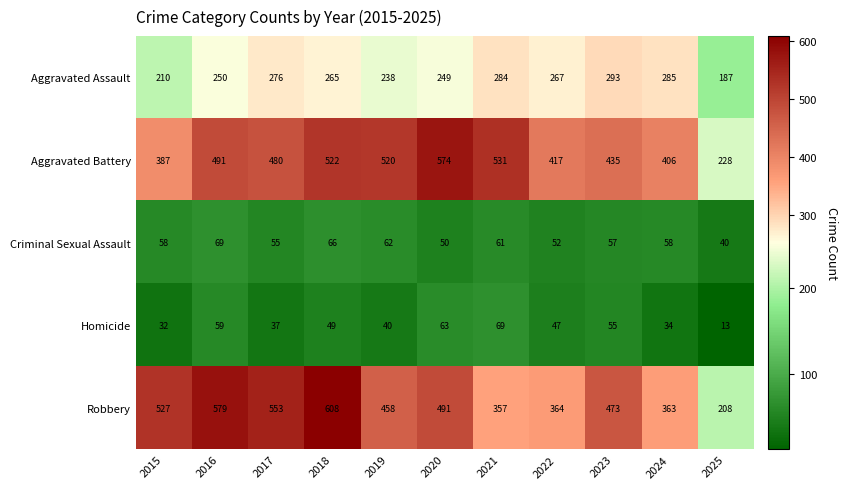

True or false: Criminal Sexual Assault has a value of 62 at 2019.

True